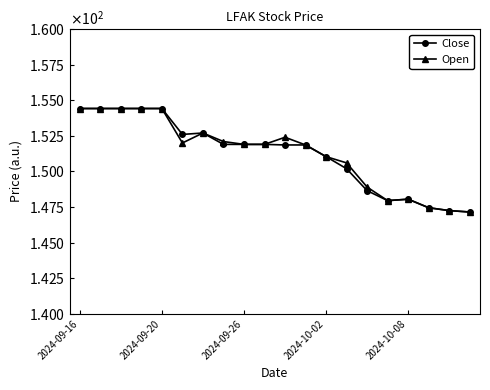

True or false: Close and Open cross at least once.

False